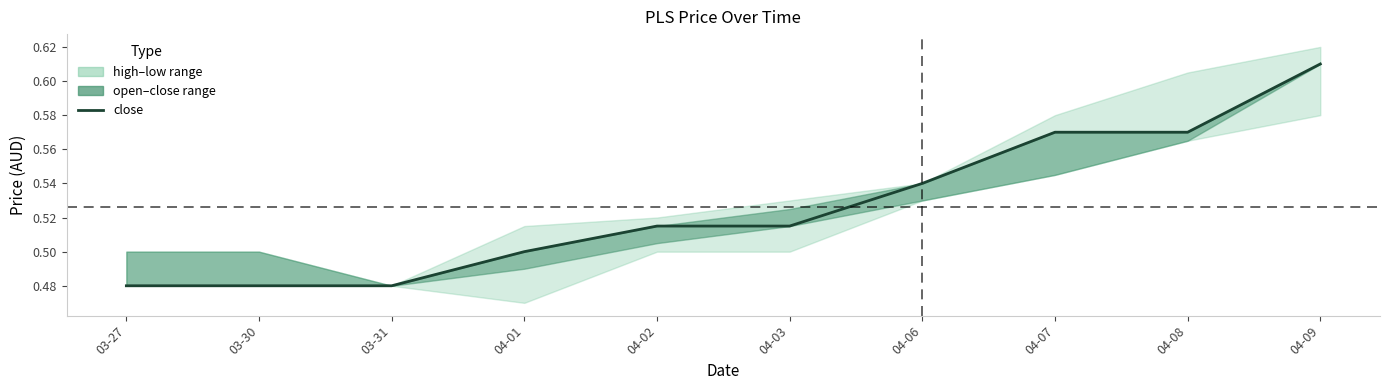

Reading right to left, list all the values displayed in this chart.

0.6	0.6	0.6	0.5	0.5	0.5	0.5	0.5	0.5	0.5